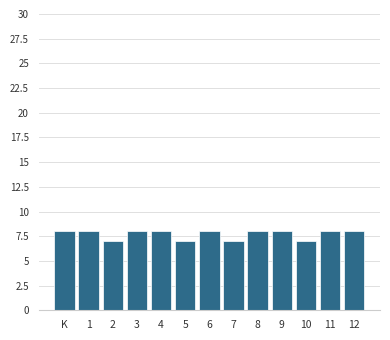

Reading right to left, extract all data points from this chart.

8	8	7	8	8	7	8	7	8	8	7	8	8